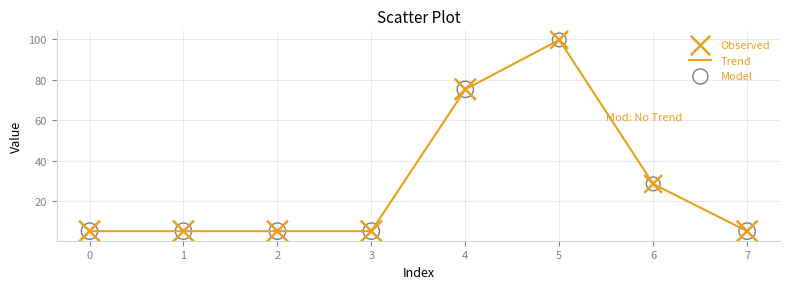

The chart shows a value of 41.1 at 4. True or false?

False